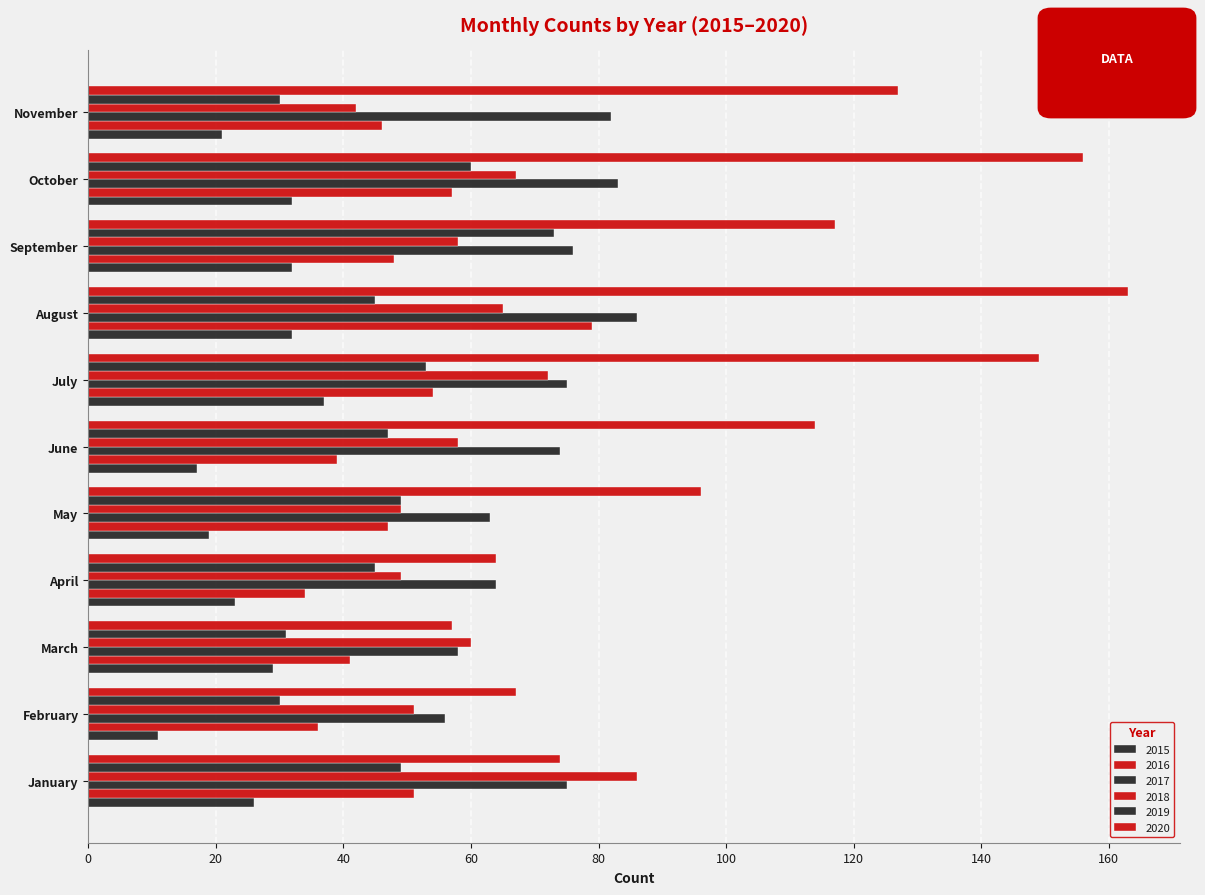

Reading left to right, transcribe all the data shown in this chart.

2015: 26	11	29	23	19	17	37	32	32	32	21
2016: 51	36	41	34	47	39	54	79	48	57	46
2017: 75	56	58	64	63	74	75	86	76	83	82
2018: 86	51	60	49	49	58	72	65	58	67	42
2019: 49	30	31	45	49	47	53	45	73	60	30
2020: 74	67	57	64	96	114	149	163	117	156	127